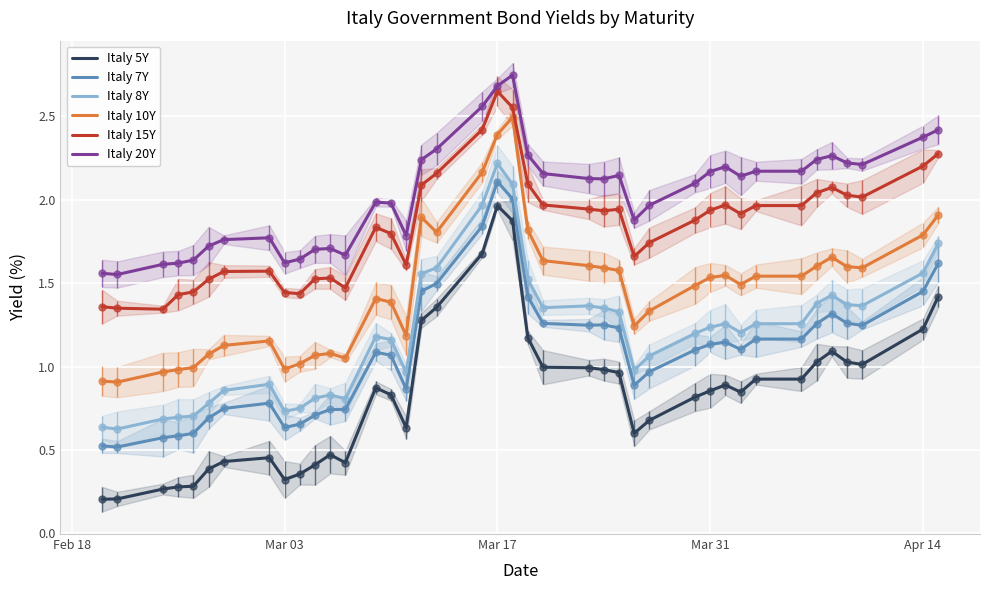

How many data points does each series have?

40